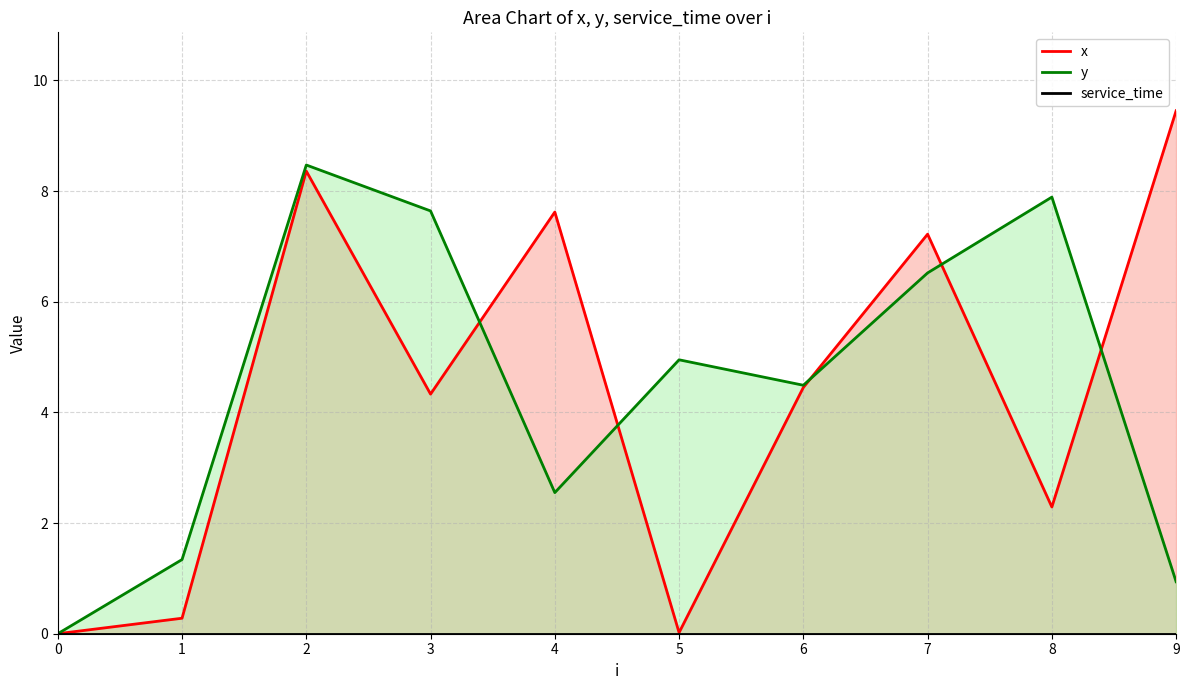

What is the maximum value shown in the chart?

9.4